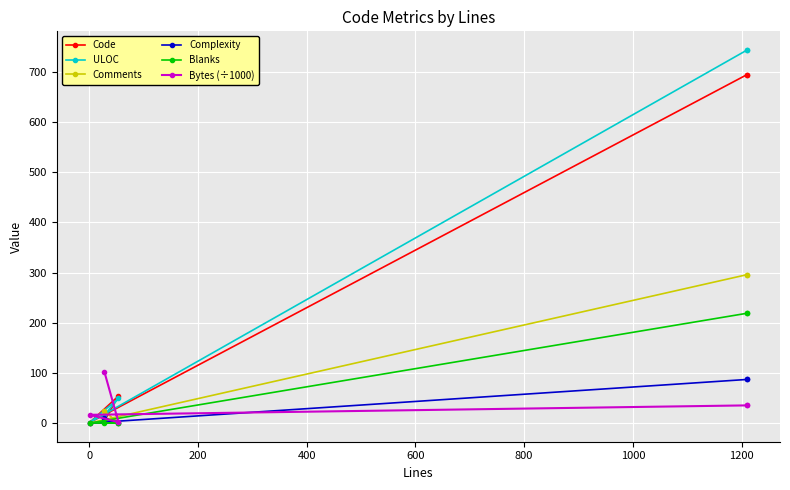

What is the value of the Comments point at the 1st from the left?

24.0